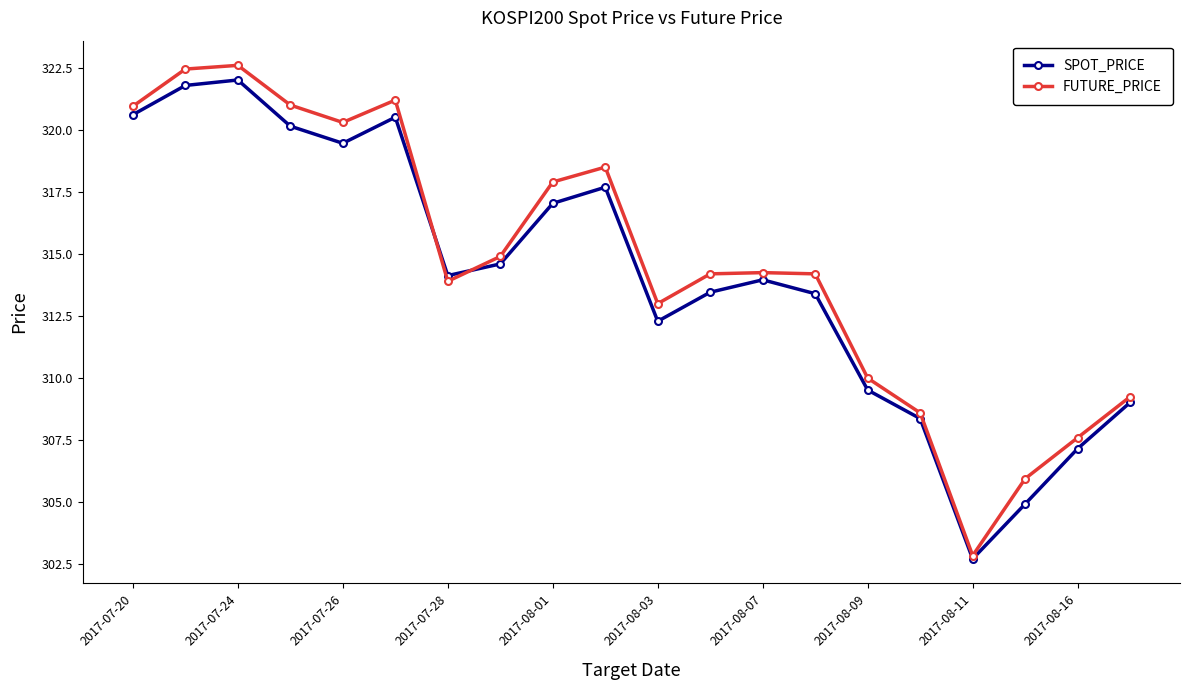

Which series has the largest total across all categories?

FUTURE_PRICE